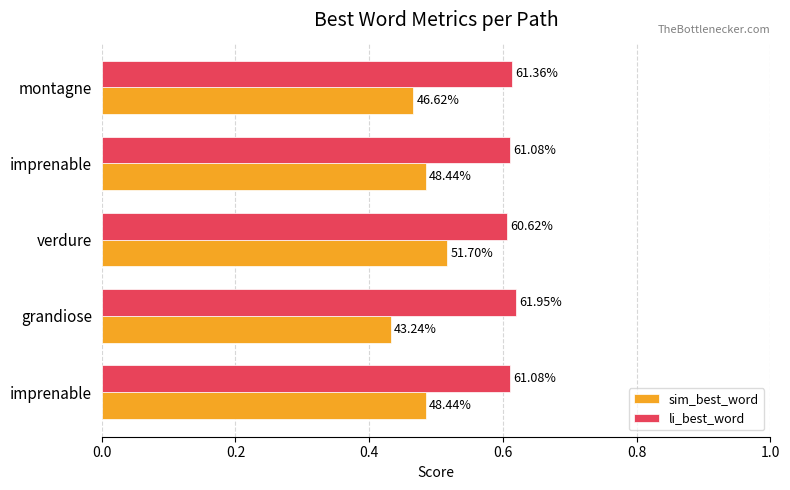

What is the average value of the sim_best_word series?

0.5